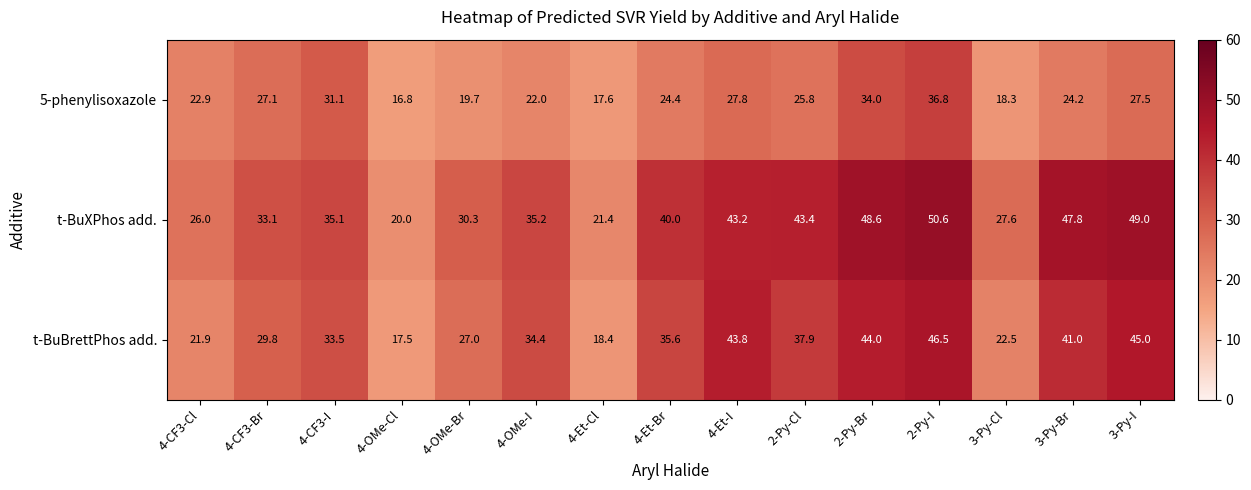

What is the difference between the maximum and minimum values in the t-BuBrettPhos add. series?

29.0